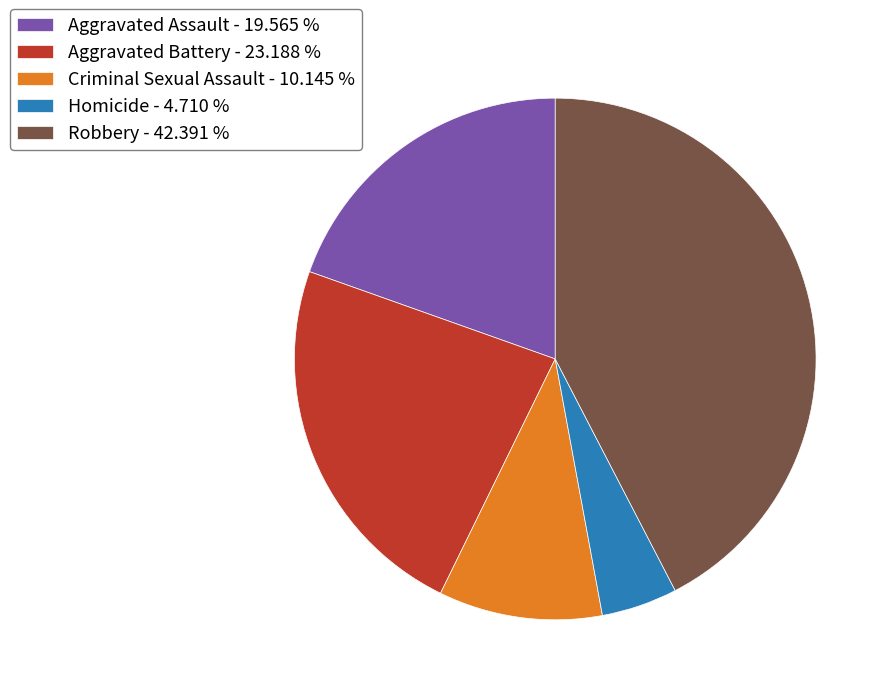

Which slice is the largest?

Robbery